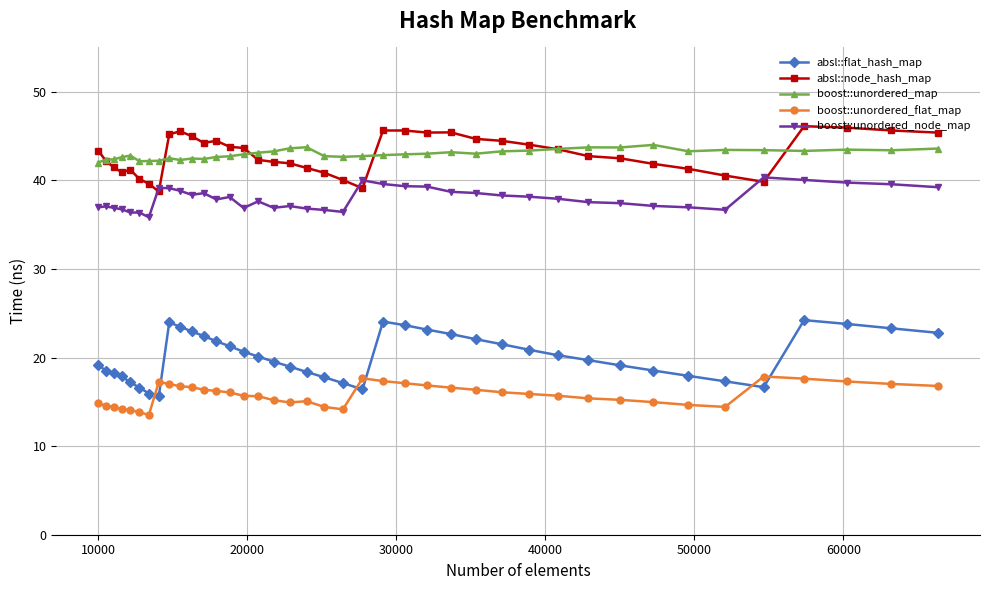

True or false: absl::node_hash_map has more than 2 interior local peaks.

True